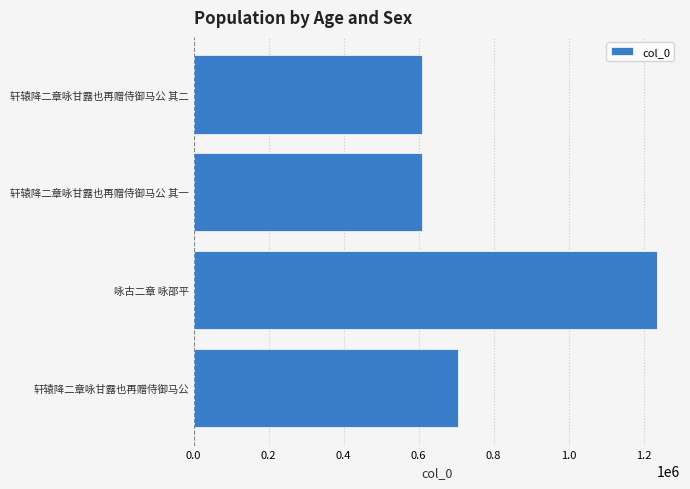

What is the difference between the second highest and minimum values?

94053